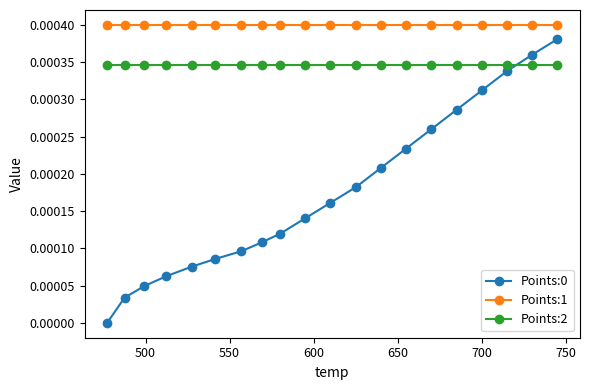

True or false: Points:1 and Points:0 intersect in this chart.

False